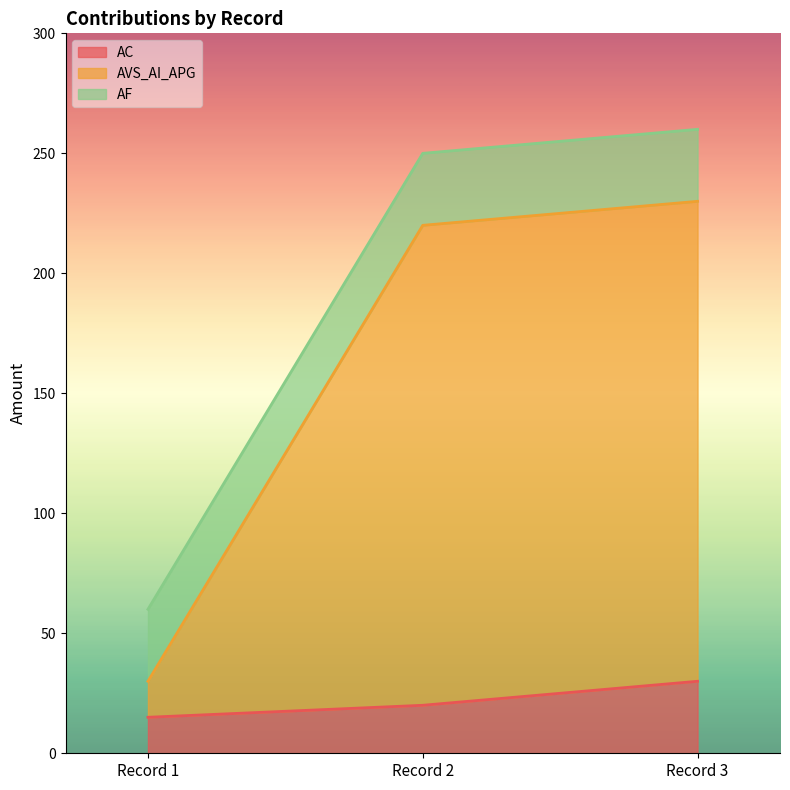

At which category is the sum across all series the highest?

Record 3